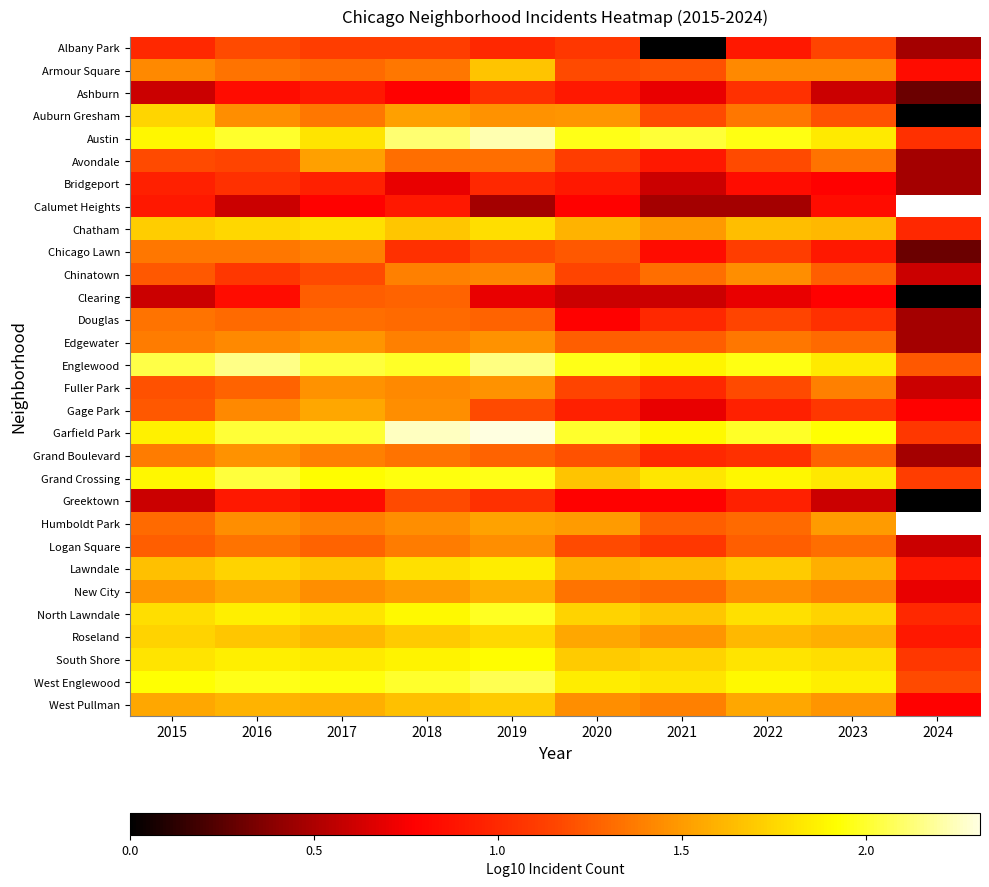

What is the difference between the highest and lowest values at 2021?

2.0